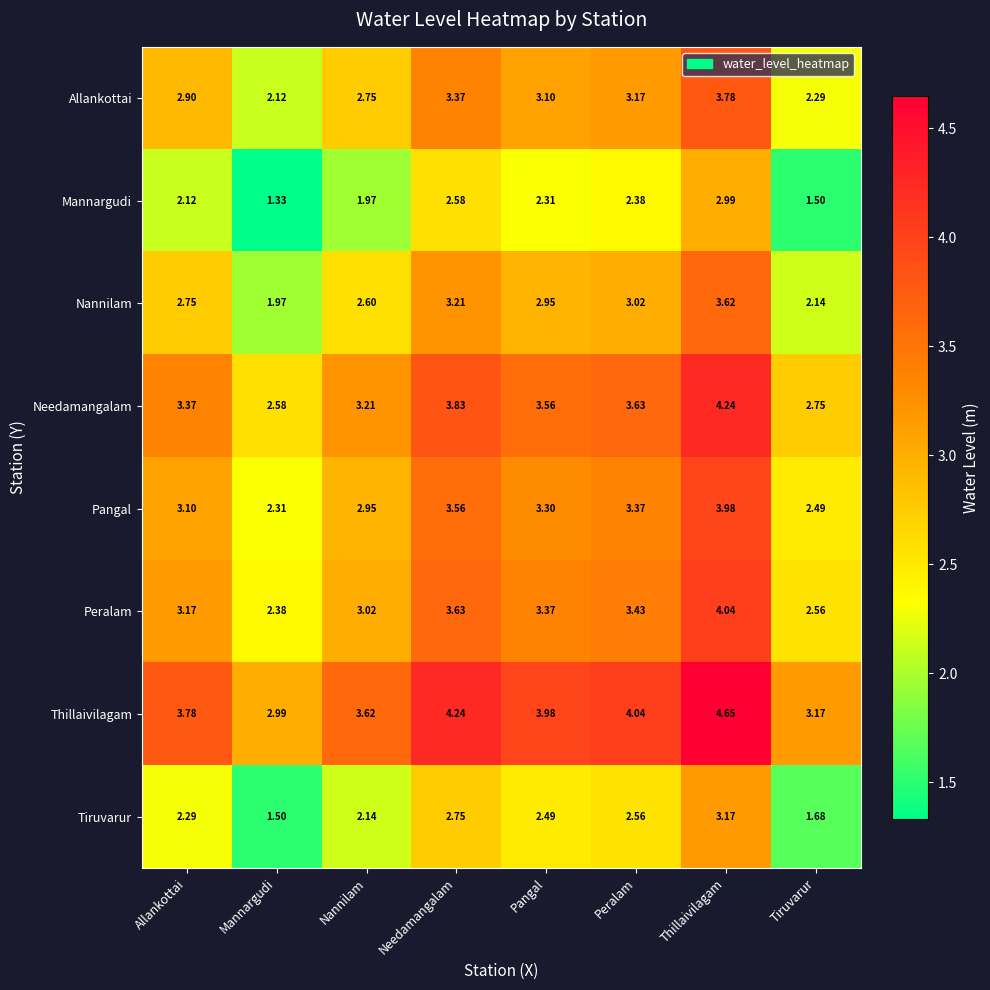

At Tiruvarur, list the series in order from largest to smallest.

Thillaivilagam, Needamangalam, Peralam, Pangal, Allankottai, Nannilam, Tiruvarur, Mannargudi